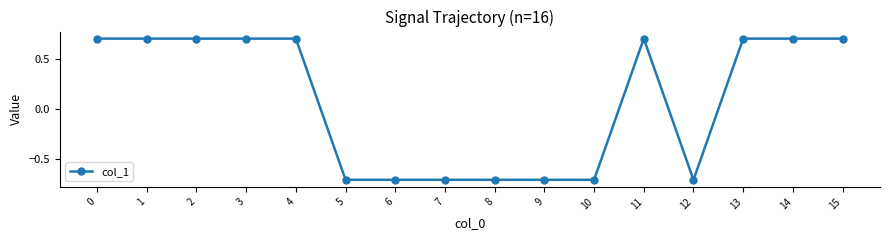

True or false: there are more than 0 points higher than both neighbors.

True